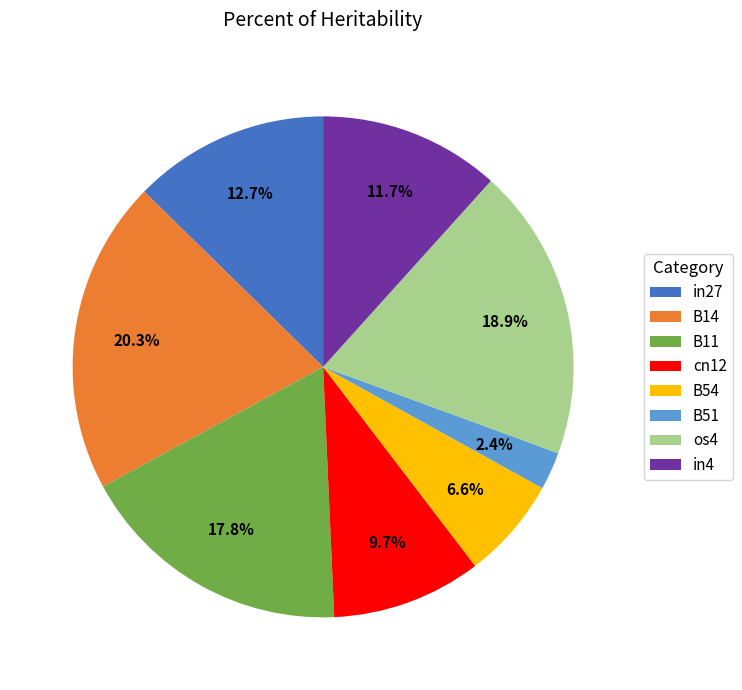

True or false: os4 accounts for 19% of the total.

True